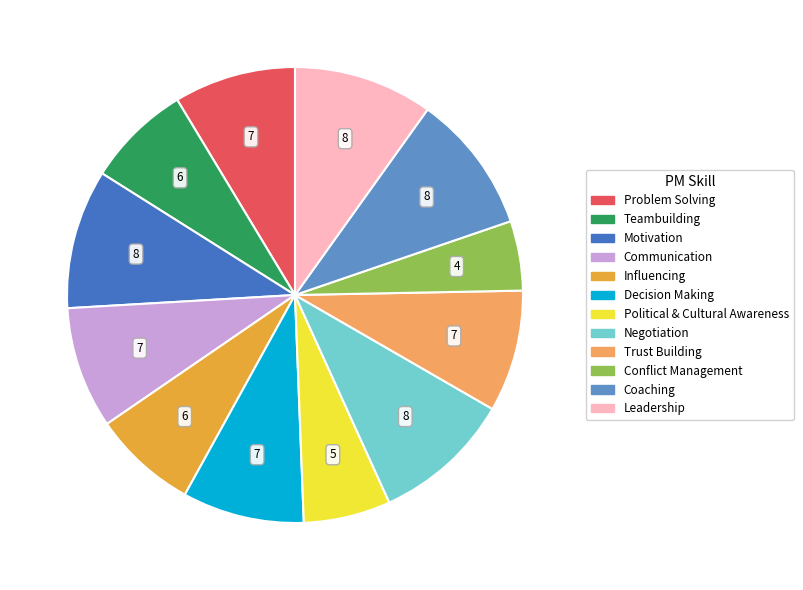

What is the smallest slice in the pie chart?

Conflict Management